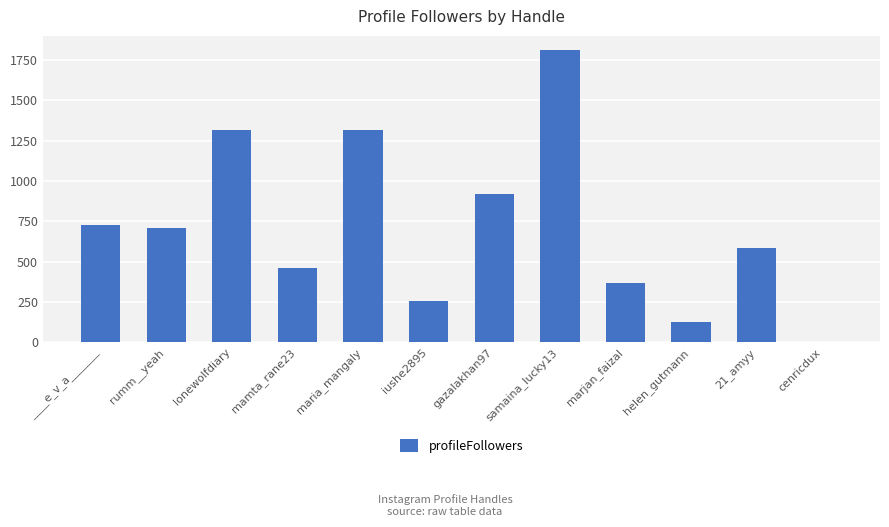

Are the bars horizontal?

No